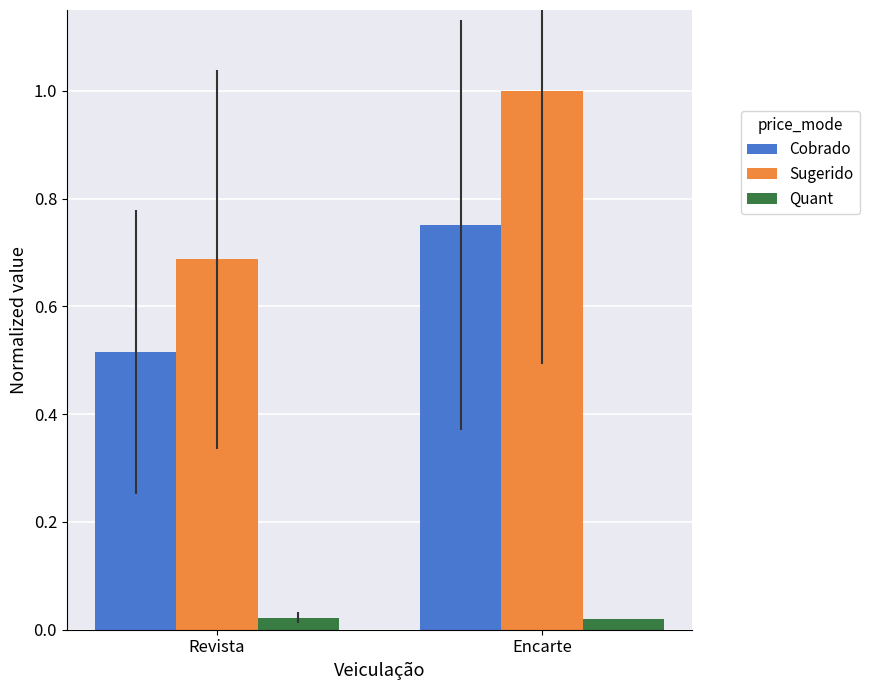

List the series in order of their peak value, highest first.

Sugerido, Cobrado, Quant